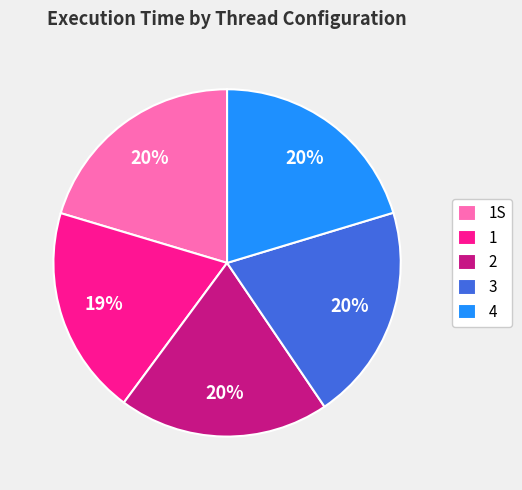

How many segments does this pie chart have?

5